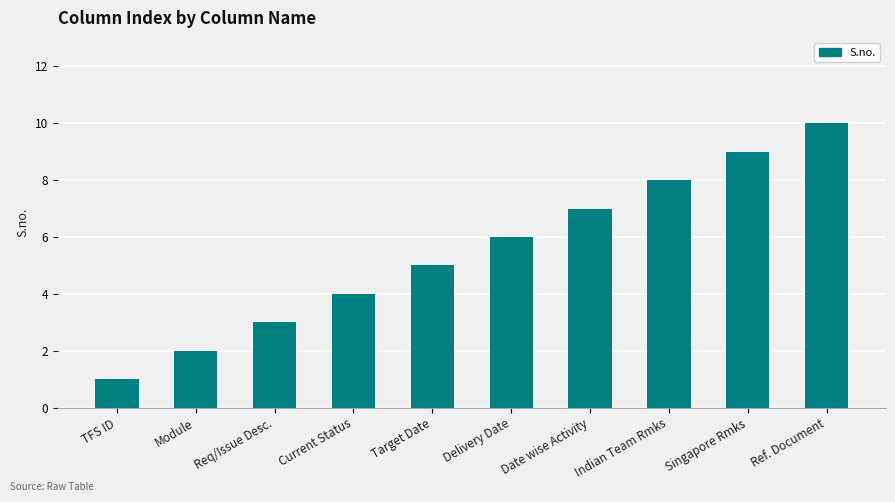

Where is the data nearest to the value 5?

Target Date